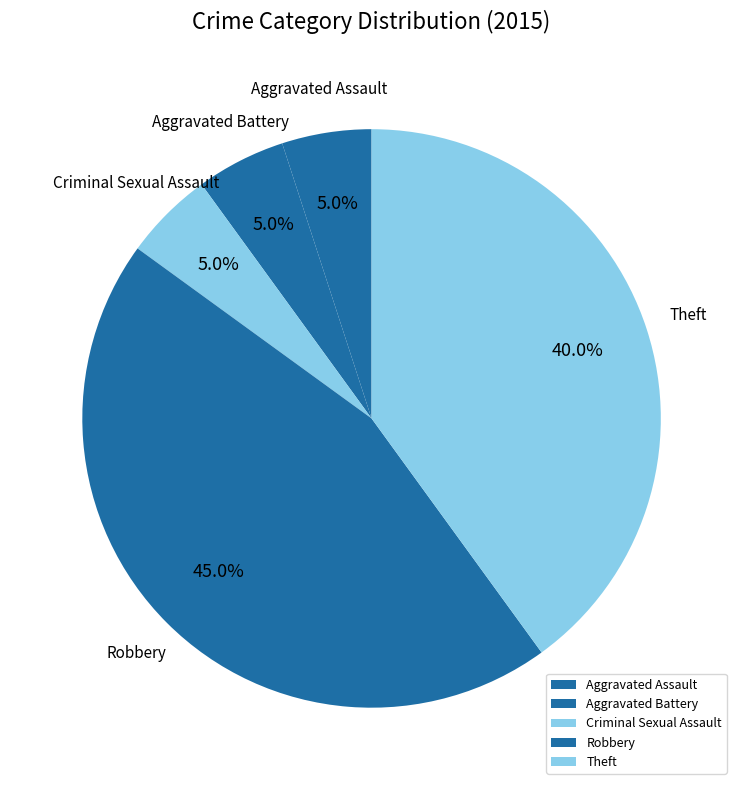

Does Aggravated Assault account for over 50% of the chart?

No